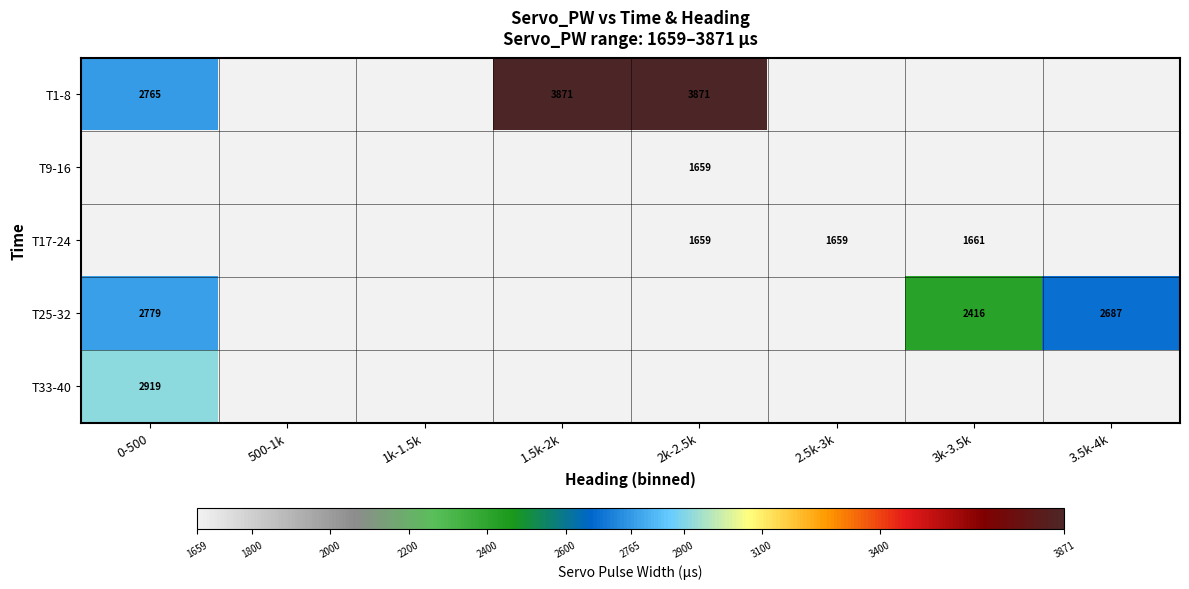

What is the total value across all series at 1.5k-2k?

3871.0